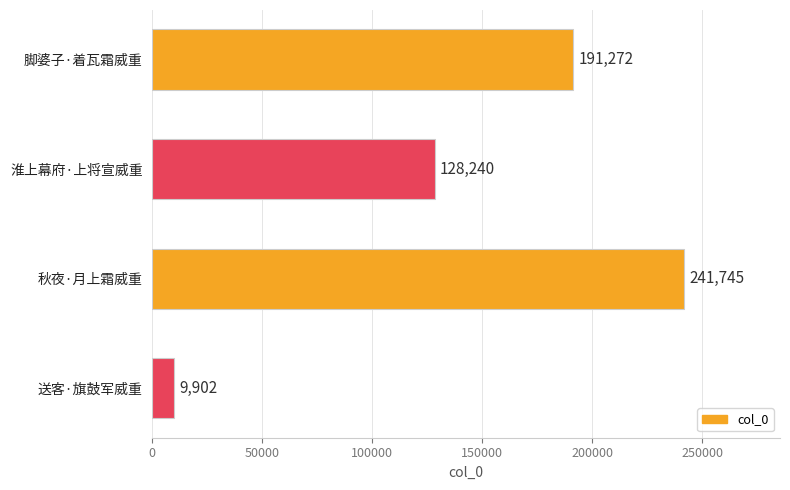

Count the number of categories in the chart.

4